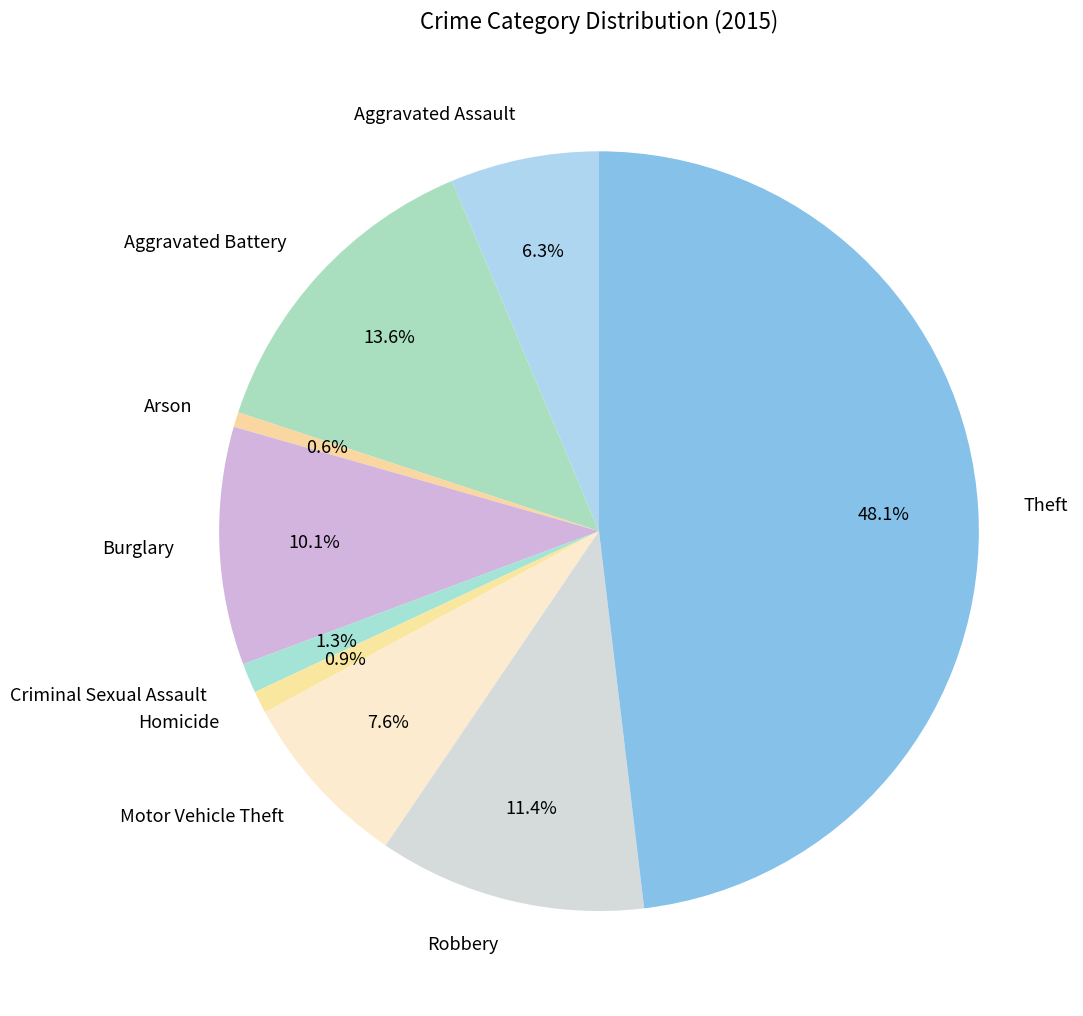

Which slice is the largest?

Theft